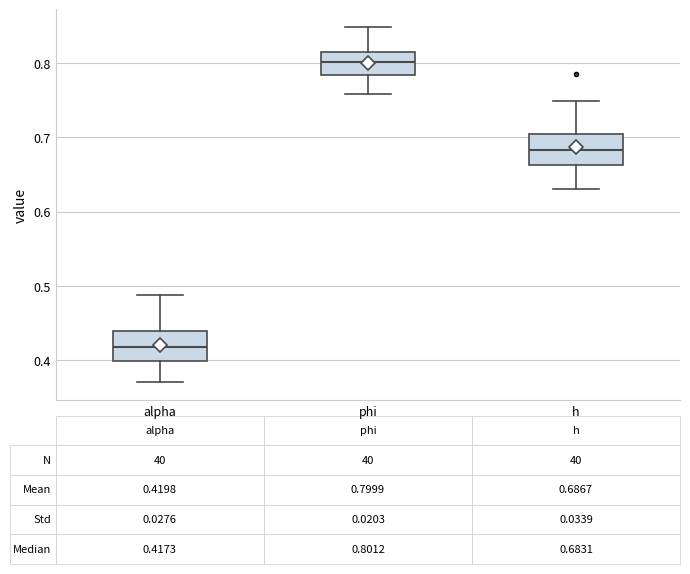

Which box has the highest median line?

phi